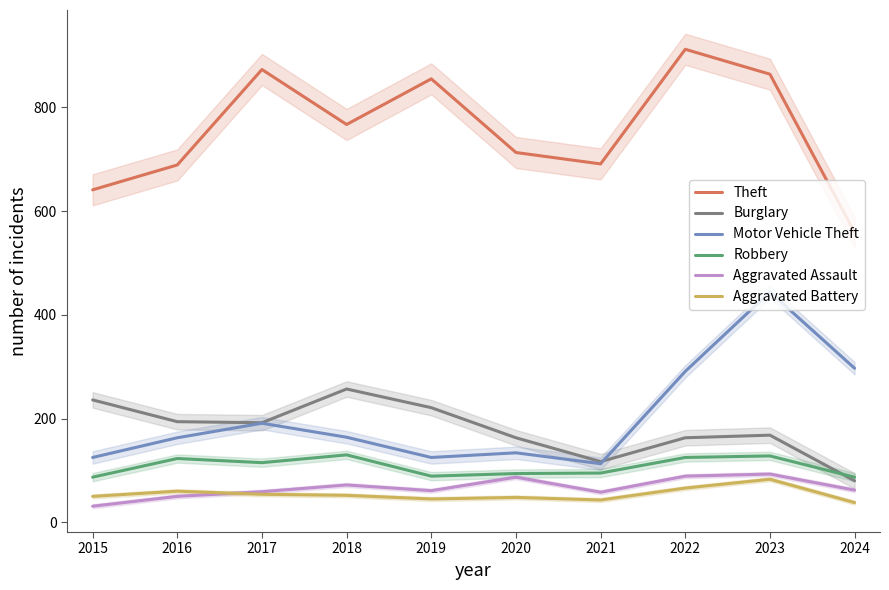

True or false: Robbery has more than 2 interior local peaks.

True